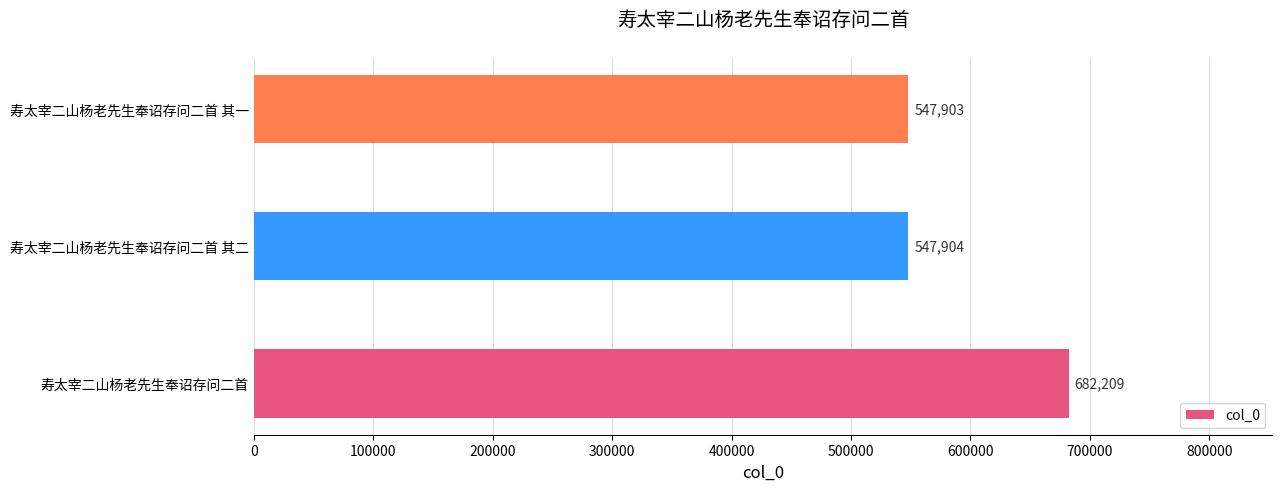

Reading bottom to top, list all the values displayed in this chart.

682209	547904	547903